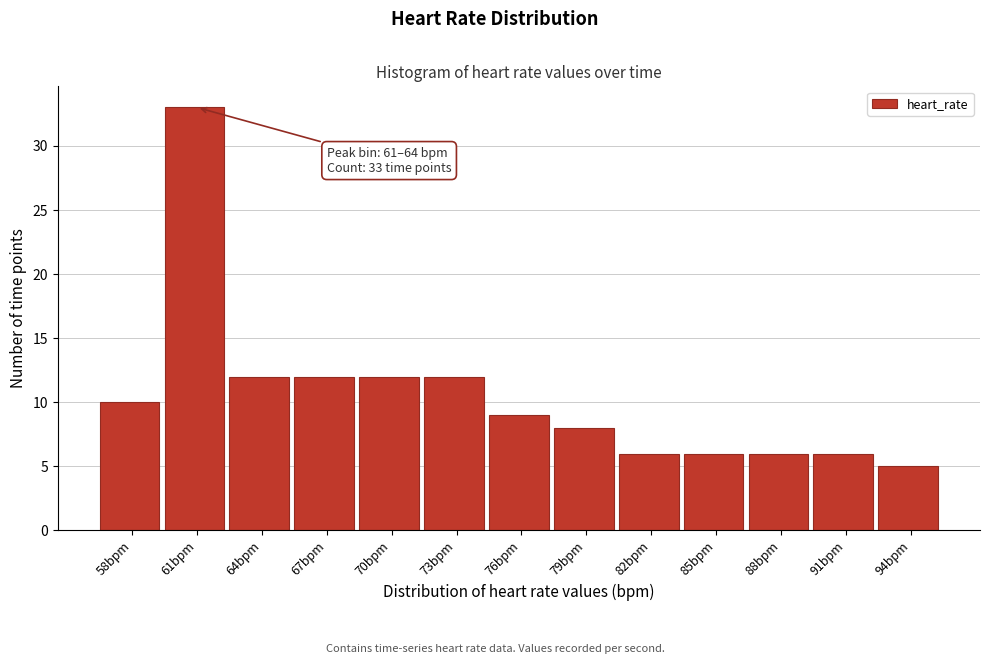

Reading left to right, transcribe all the data shown in this chart.

10	33	12	12	12	12	9	8	6	6	6	6	5